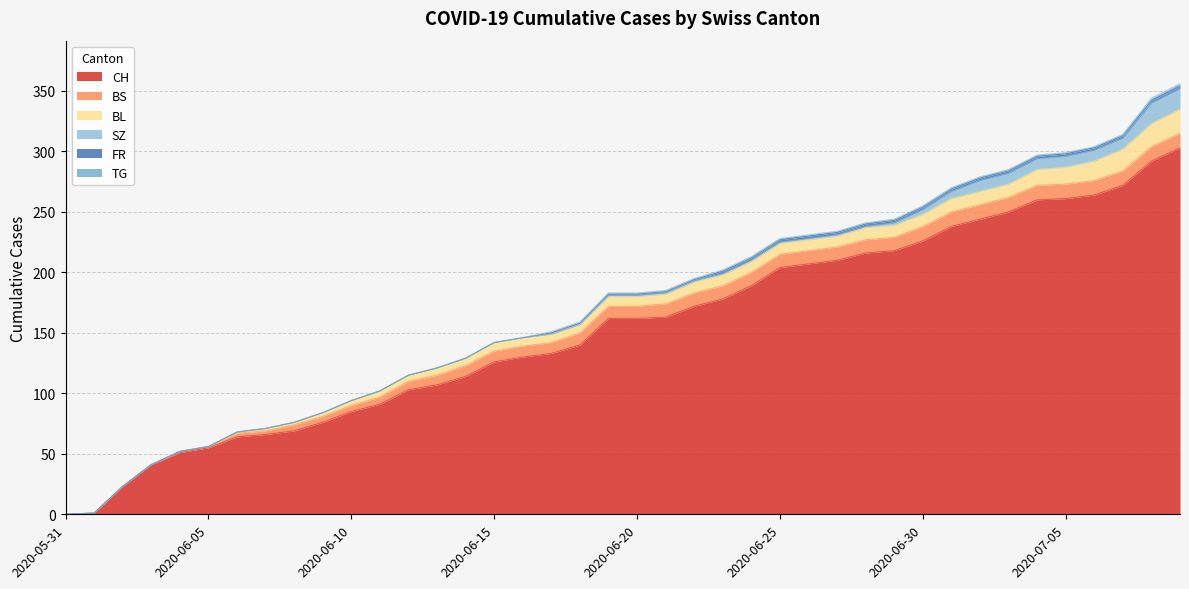

Where does the BL series first go above 8?

2020-06-22